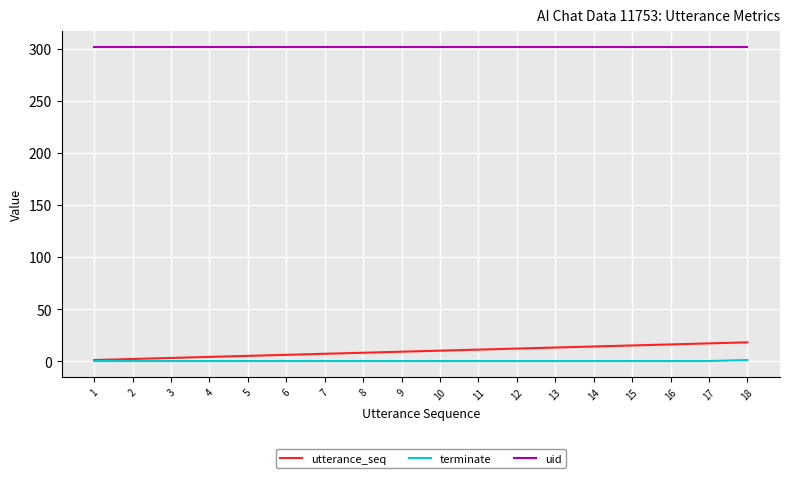

Which series has the widest spread of values?

utterance_seq